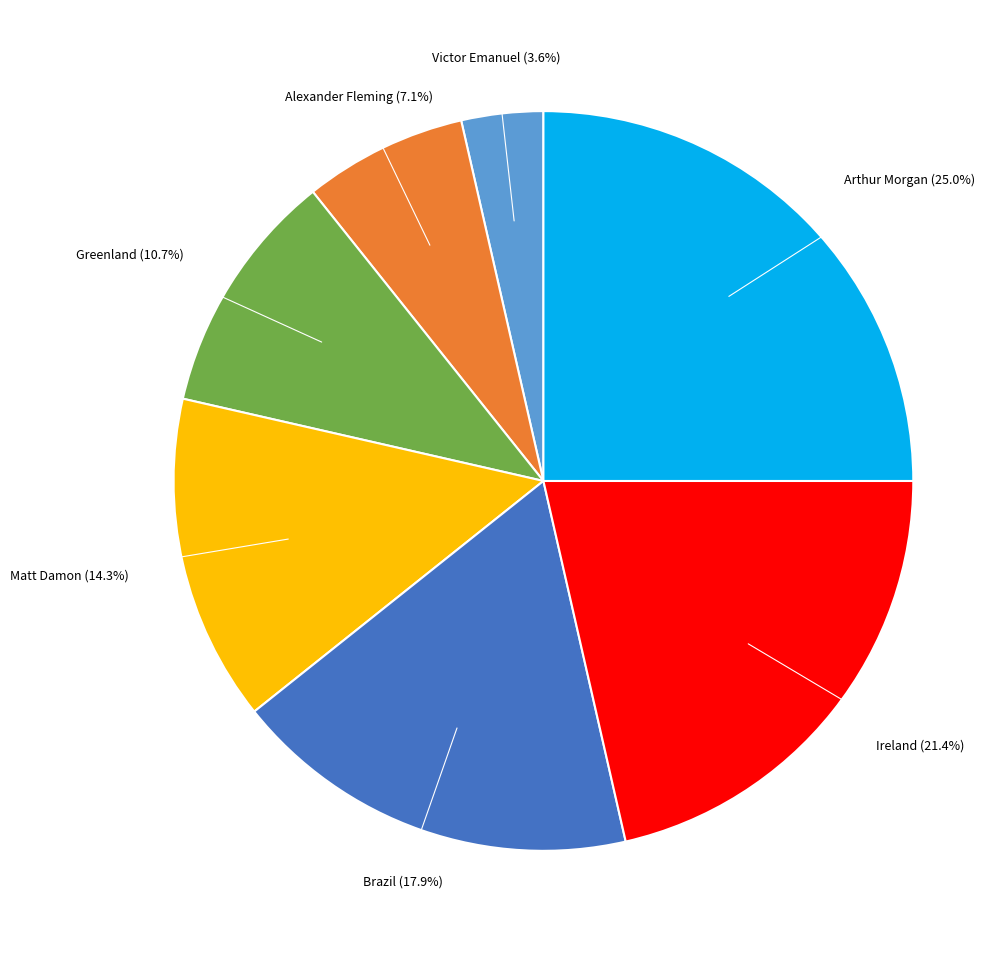

How many segments does this pie chart have?

7